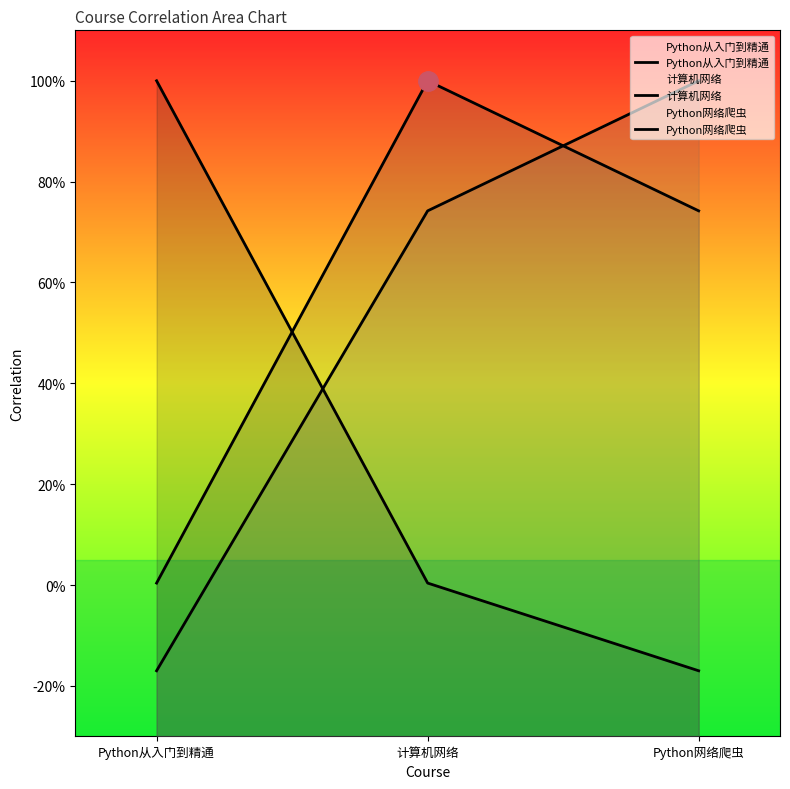

What is the highest value of the Python网络爬虫 series?

1.0